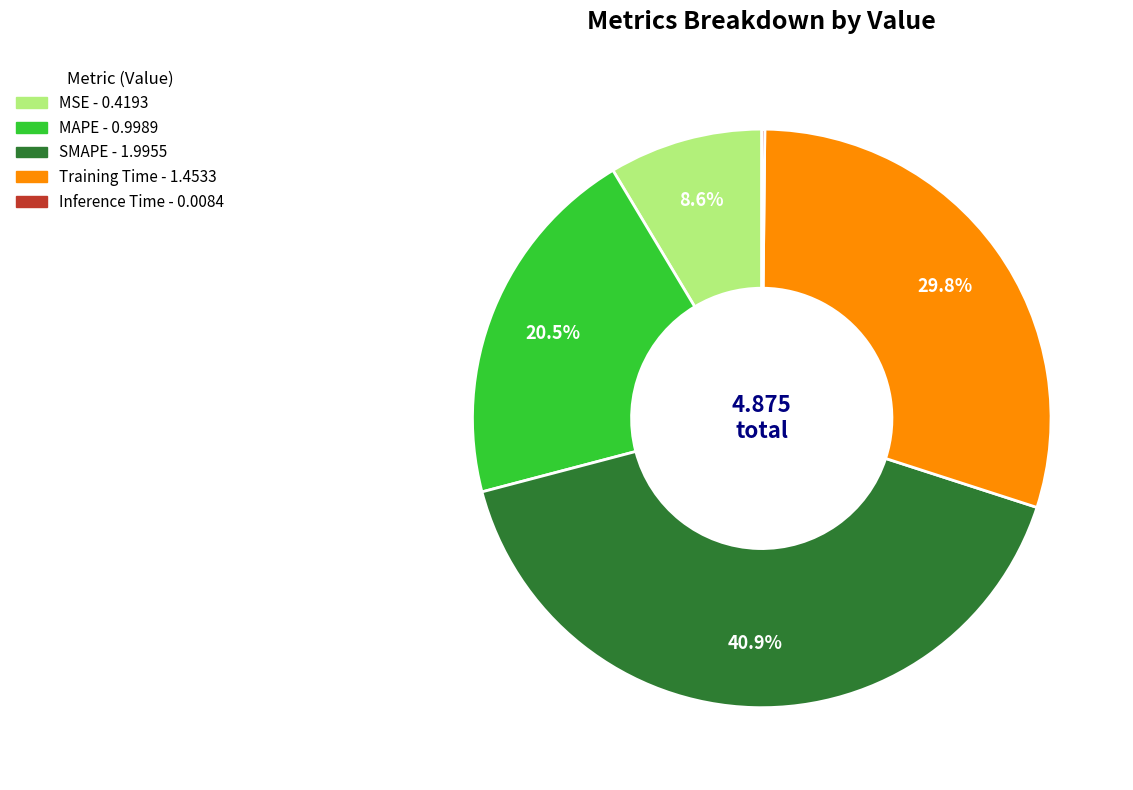

Combined, do MSE and Training Time account for over 50%?

No